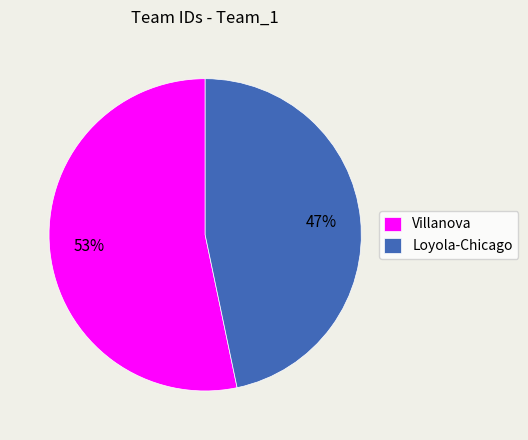

Between Villanova and Loyola-Chicago, which is larger?

Villanova